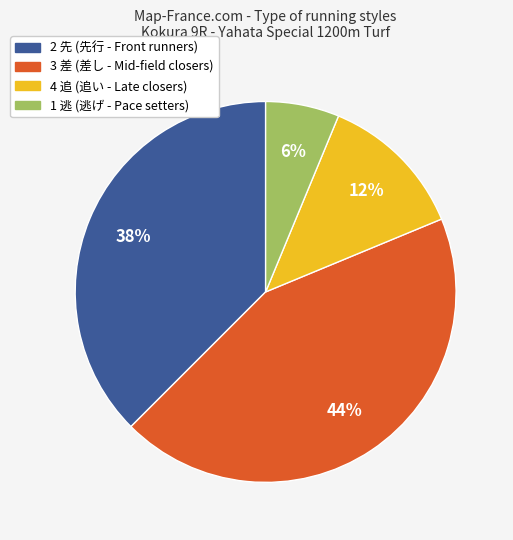

Is the sum of 3 差 and 4 追 greater than half?

Yes